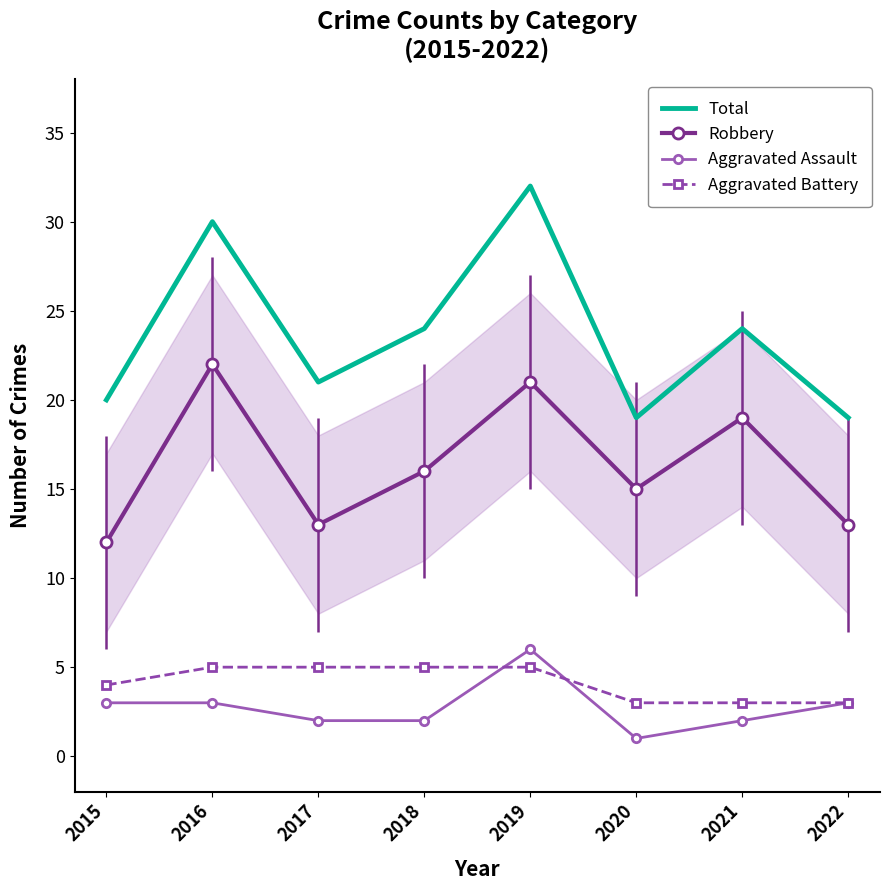

What value does the Total series have at 2021?

24